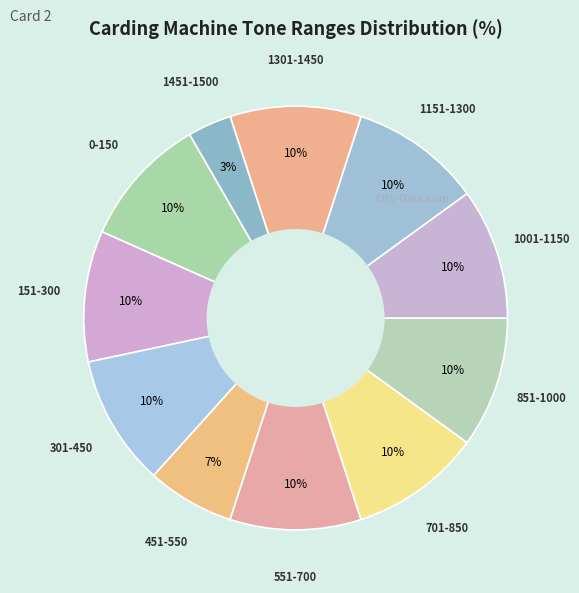

To the nearest percent, what portion does 701-850 represent?

10%